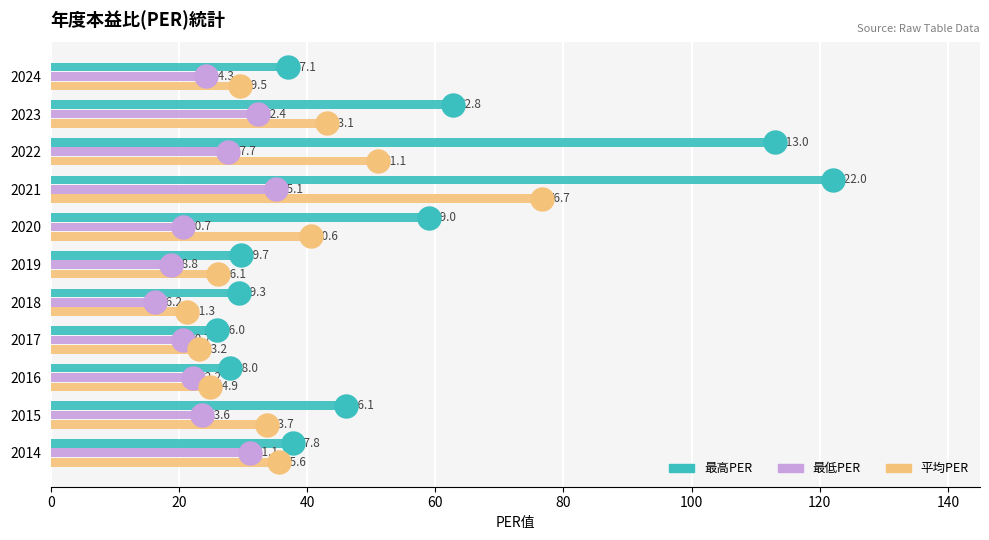

Where is 最高PER nearest to the value 74?

2023